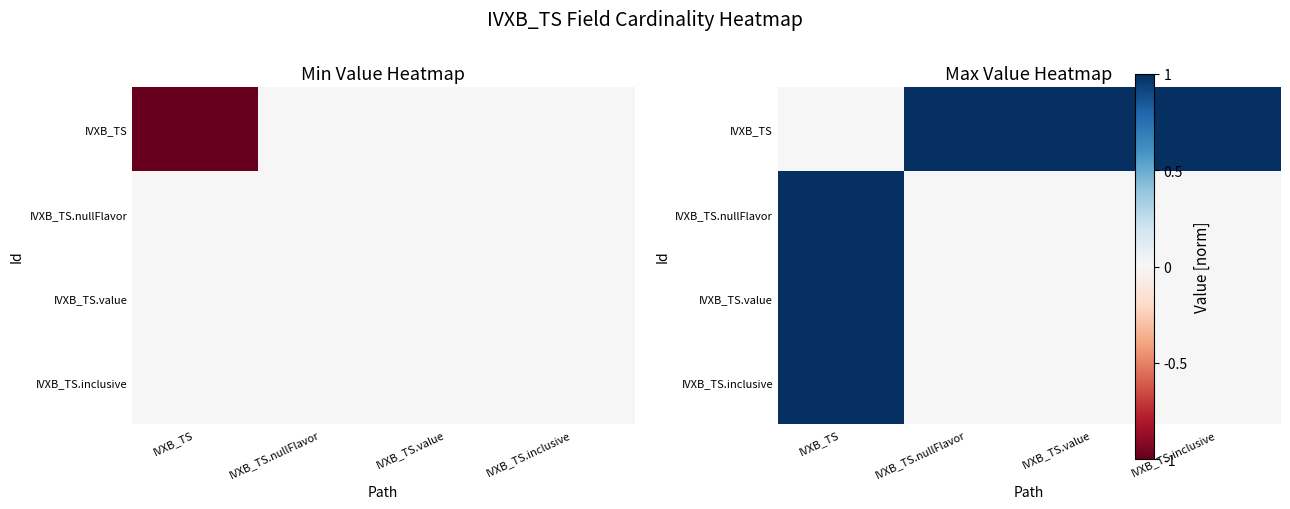

The IVXB_TS series shows 0 at IVXB_TS. True or false?

True